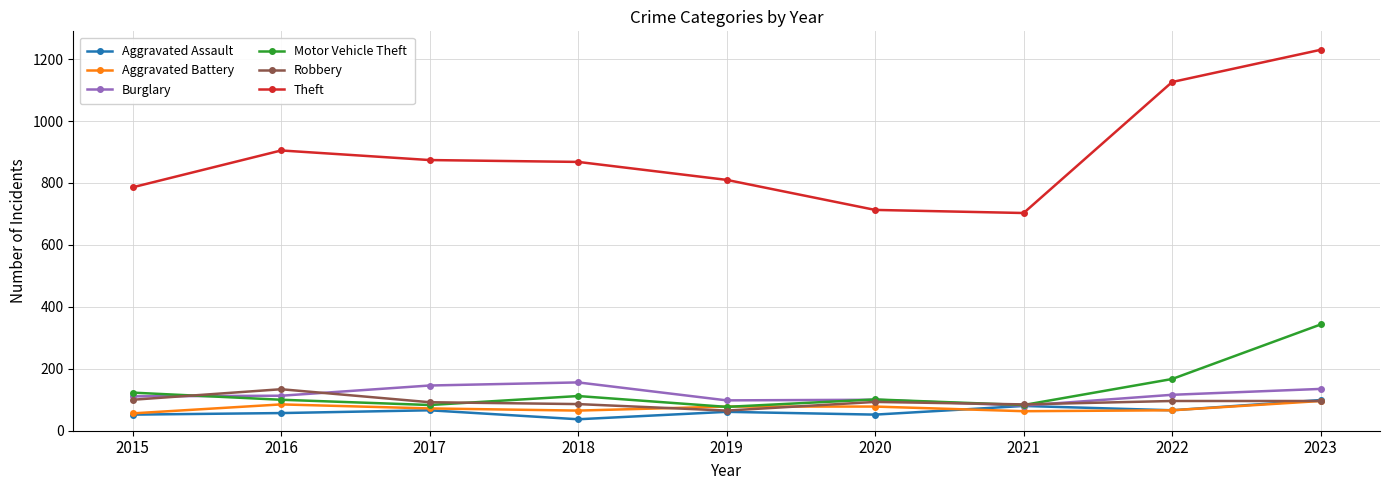

What is the value of the Aggravated Battery point at the 8th from the left?

66